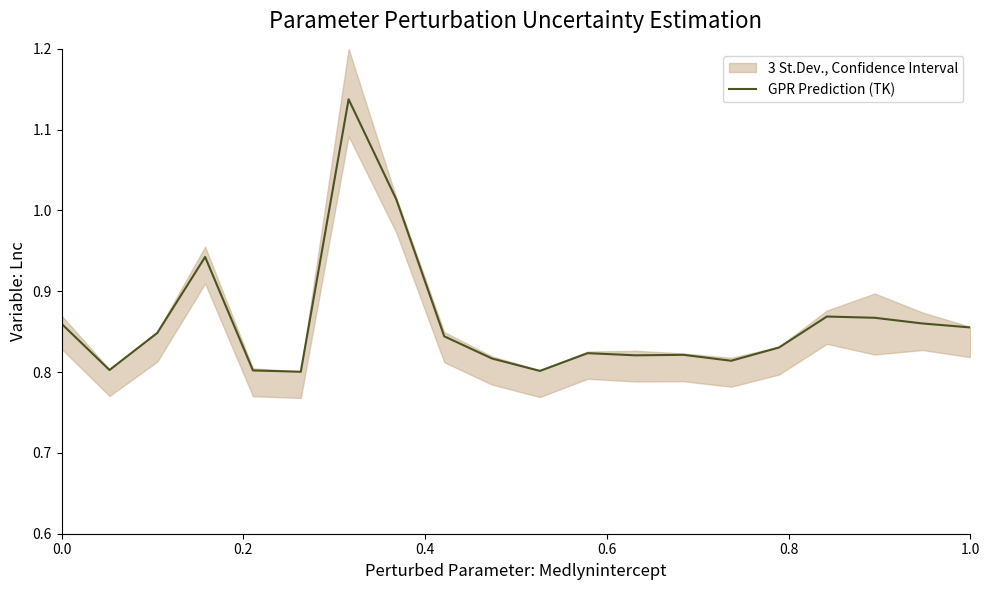

Count the number of categories in the chart.

20